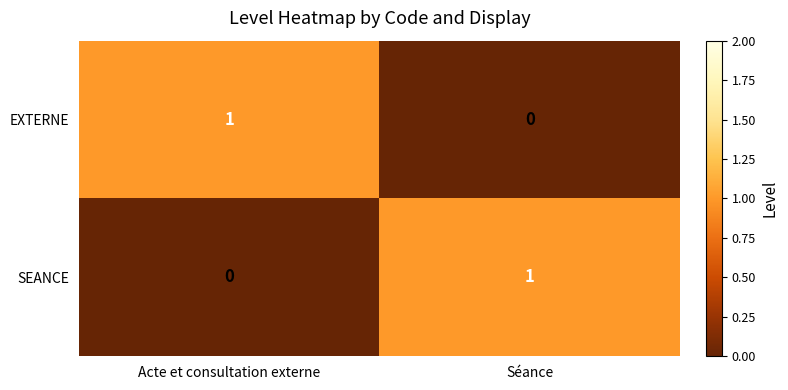

At Acte et consultation externe, list the series in order from smallest to largest.

SEANCE, EXTERNE